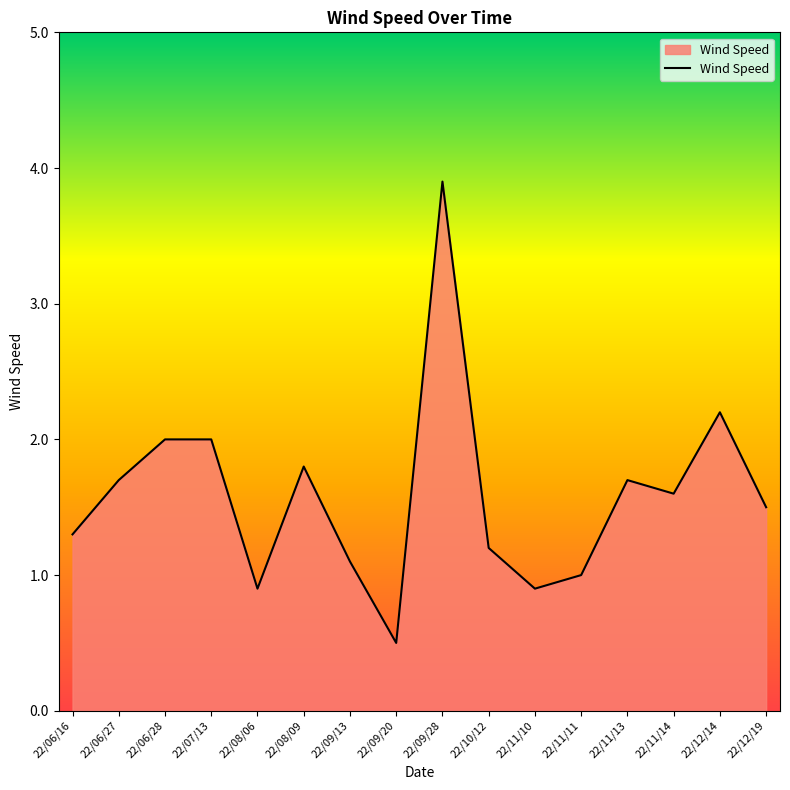

The value at 22/06/28 is 2.0. True or false?

True